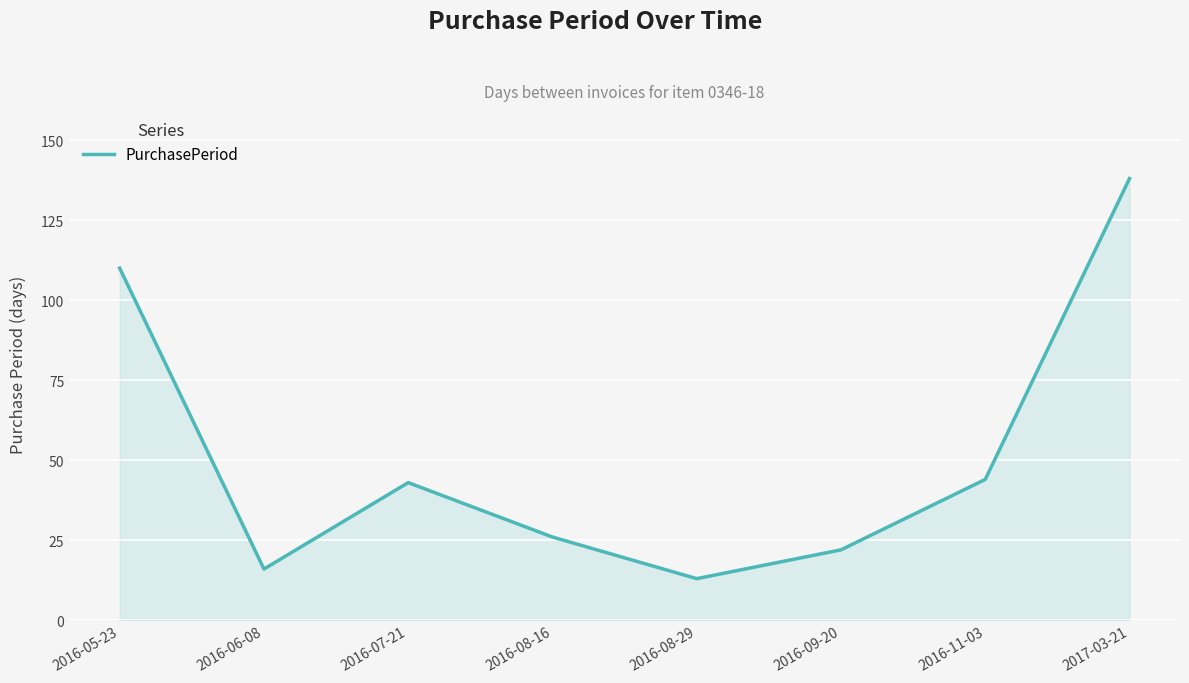

At which category does the data reach its first local peak?

2016-07-21